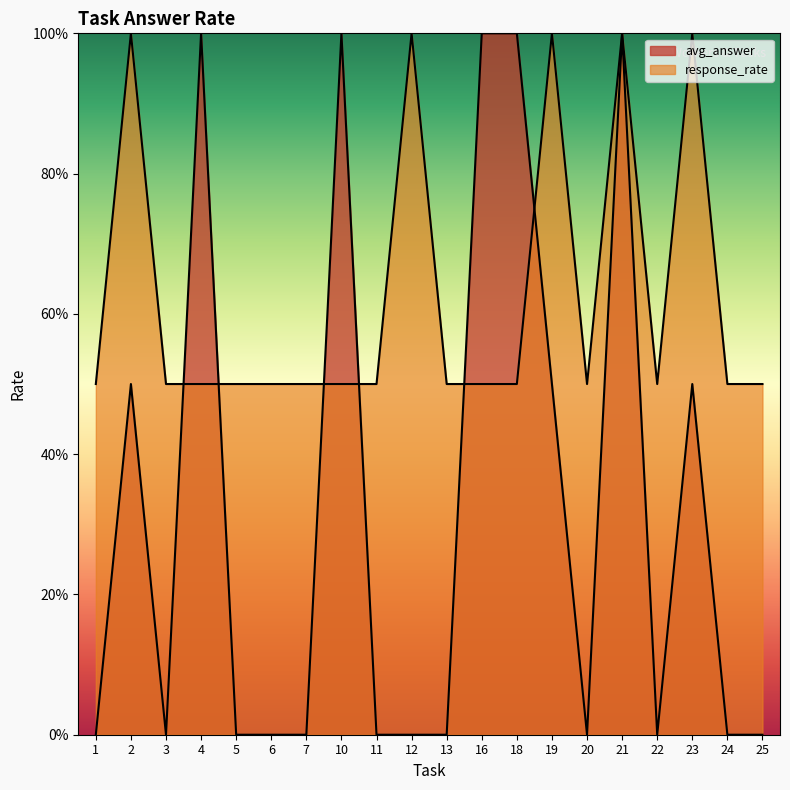

Where is the first local minimum for avg_answer?

3